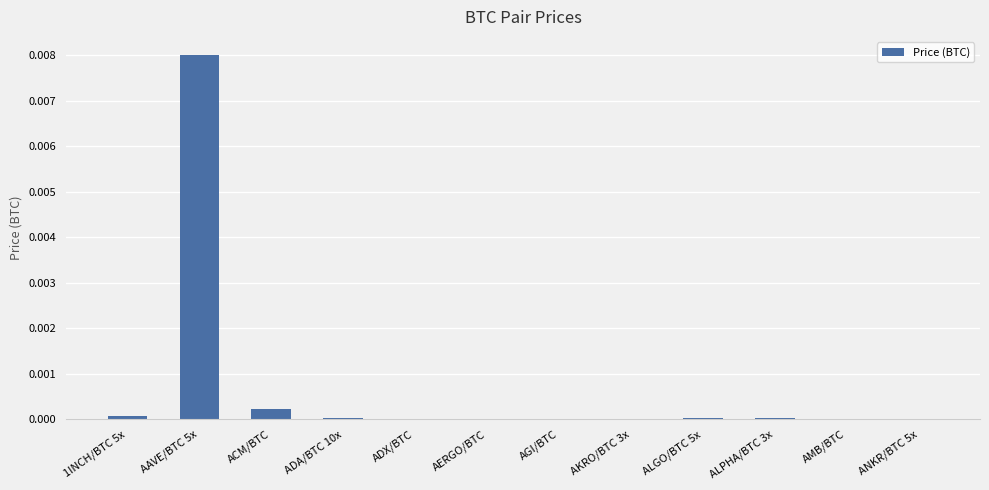

The chart shows a value of 0.0 at ALGO/BTC 5x. True or false?

True